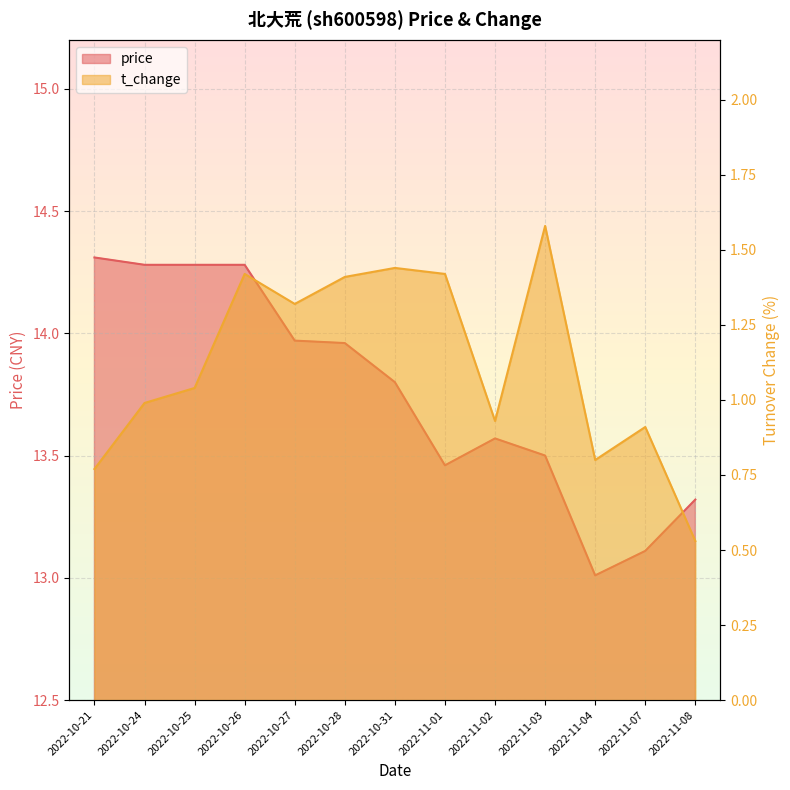

Reading left to right, list all the values displayed in this chart.

price: 2022-10-21=14.3	2022-10-24=14.3	2022-10-25=14.3	2022-10-26=14.3	2022-10-27=14.0	2022-10-28=14.0	2022-10-31=13.8	2022-11-01=13.5	2022-11-02=13.6	2022-11-03=13.5	2022-11-04=13.0	2022-11-07=13.1	2022-11-08=13.3
t_change: 2022-10-21=0.8	2022-10-24=1.0	2022-10-25=1.0	2022-10-26=1.4	2022-10-27=1.3	2022-10-28=1.4	2022-10-31=1.4	2022-11-01=1.4	2022-11-02=0.9	2022-11-03=1.6	2022-11-04=0.8	2022-11-07=0.9	2022-11-08=0.5